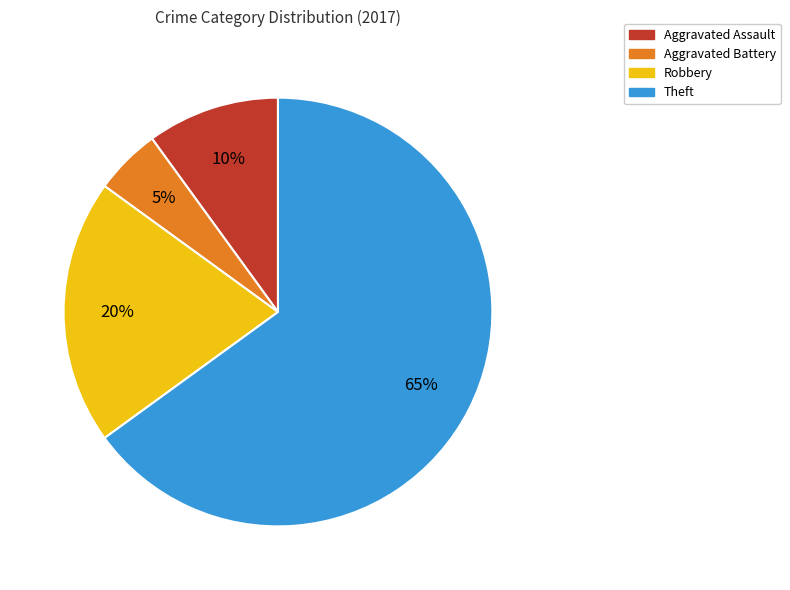

Count the number of slices in the pie.

4